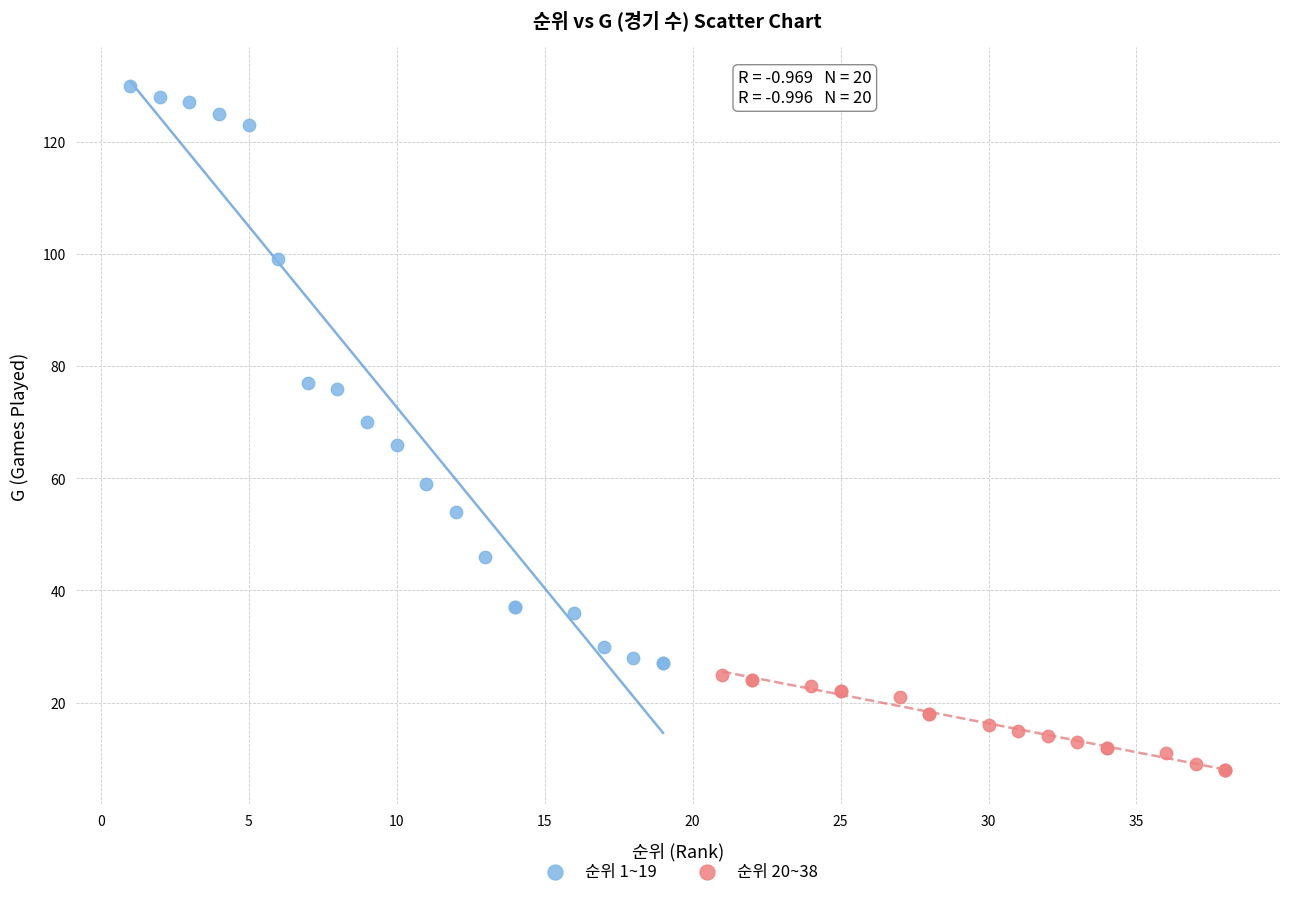

Which series contains the lowest Y value?

순위 20~38